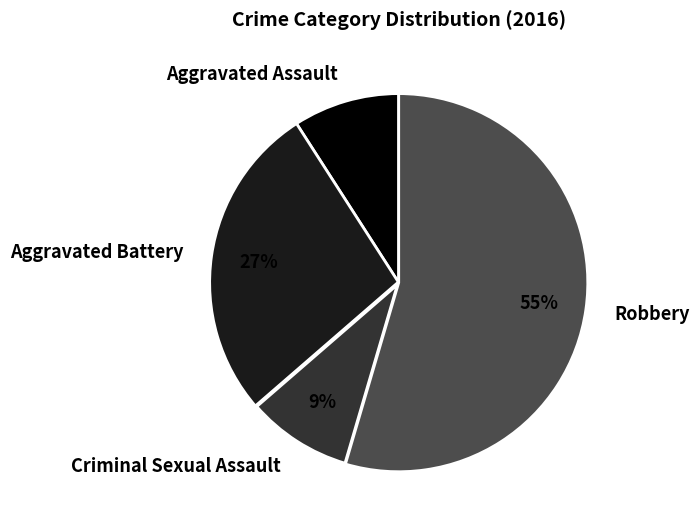

Is it true that Aggravated Assault is 9% of the pie?

True